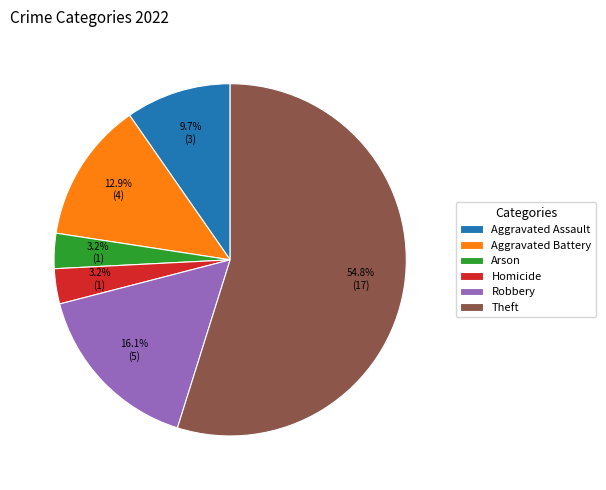

Does Robbery represent more than half of the total?

No